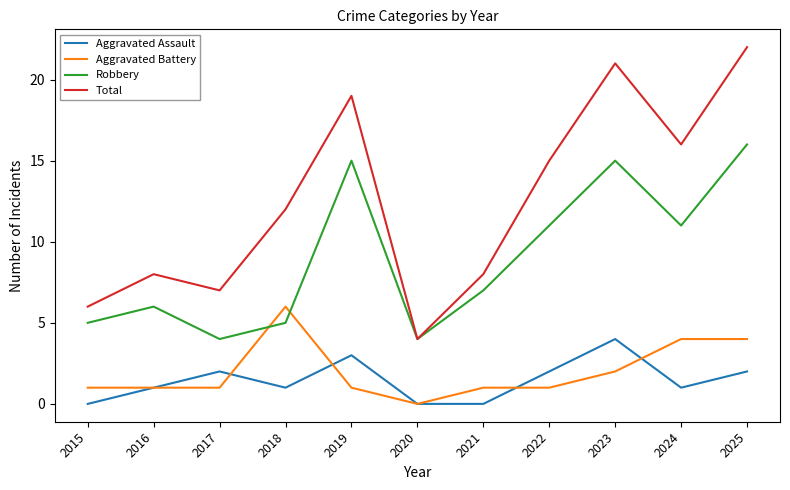

Between 2018 and 2022, which series saw the biggest shift?

Robbery